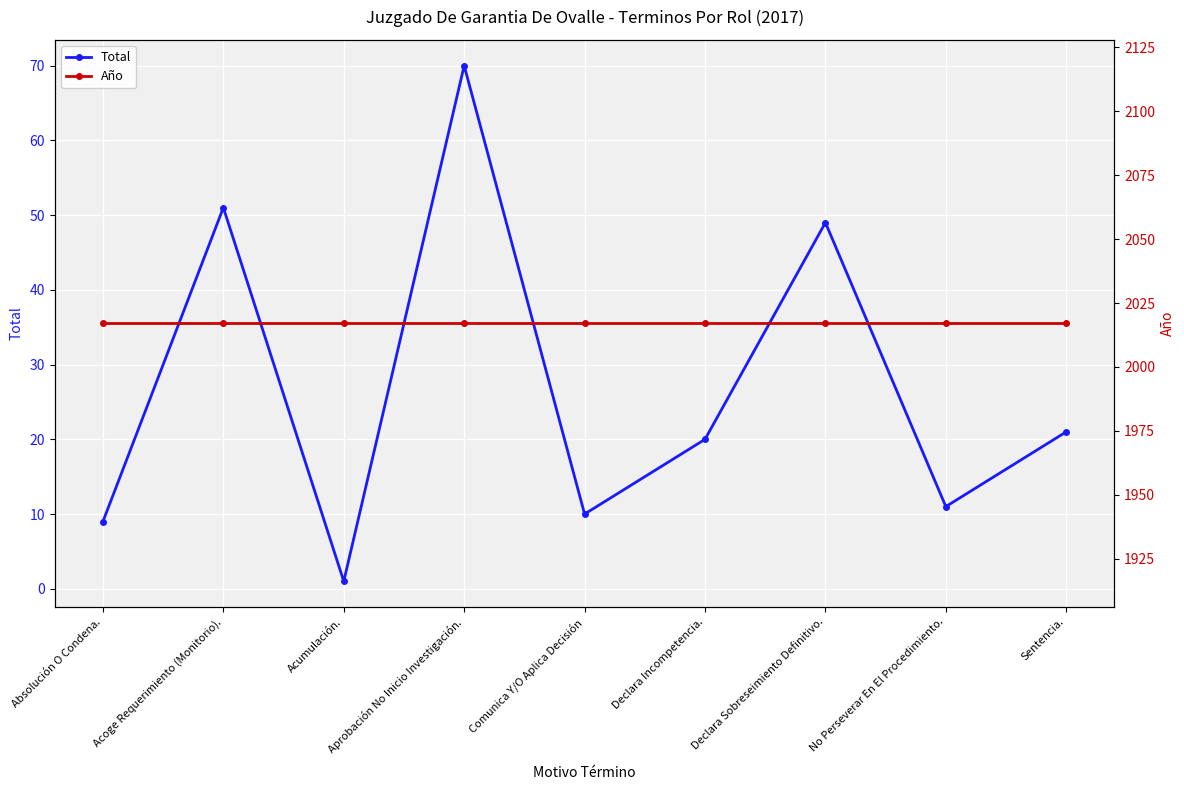

What is the sum of the Total values at Aprobación No Inicio Investigación. and Declara Incompetencia.?

90